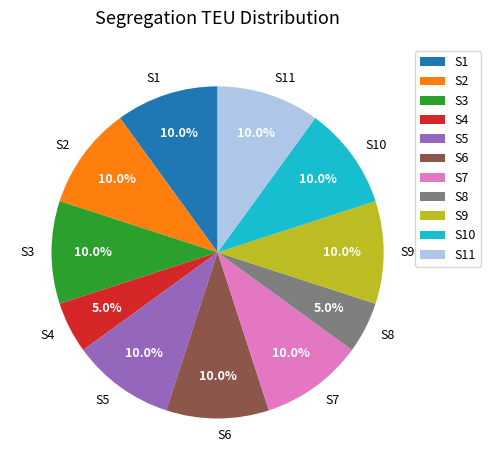

How many segments does this pie chart have?

11